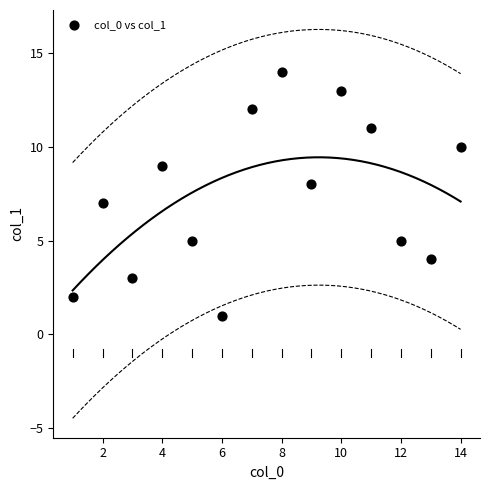

What is the range of Y values (max minus min)?

13